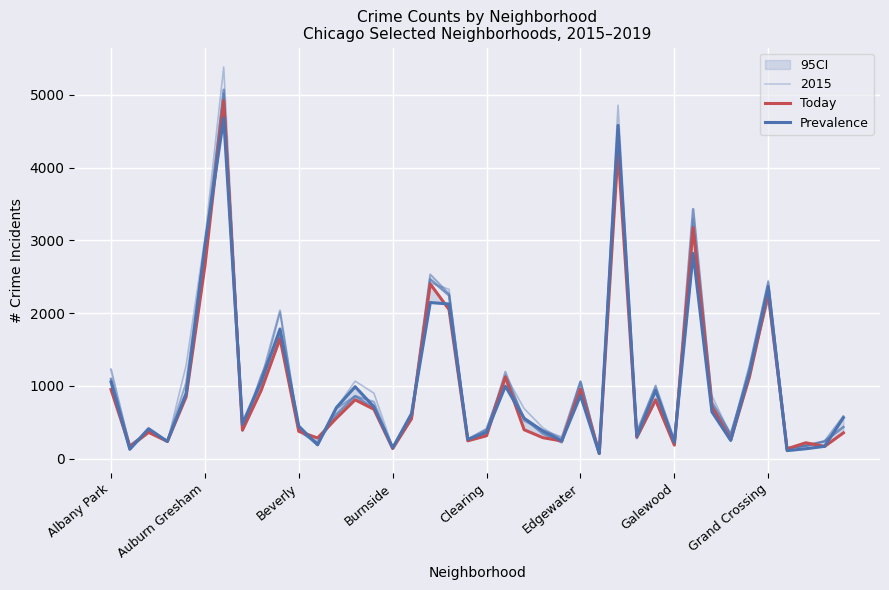

Is it true that Prevalence equals 254 at Burnside?

False